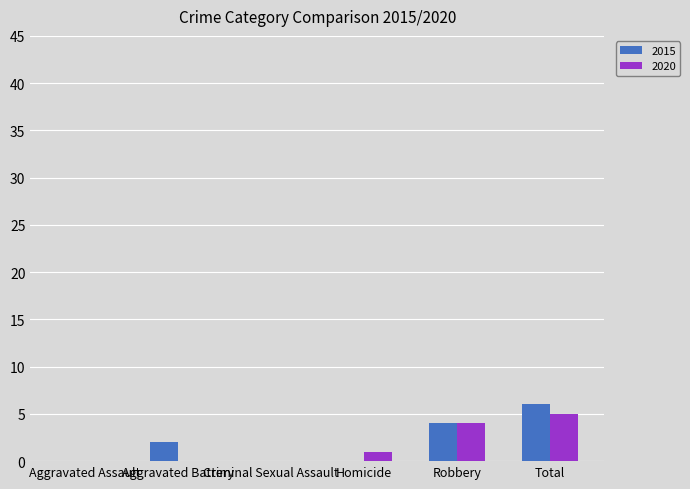

Is it true that 2015 equals -2 at Aggravated Assault?

False